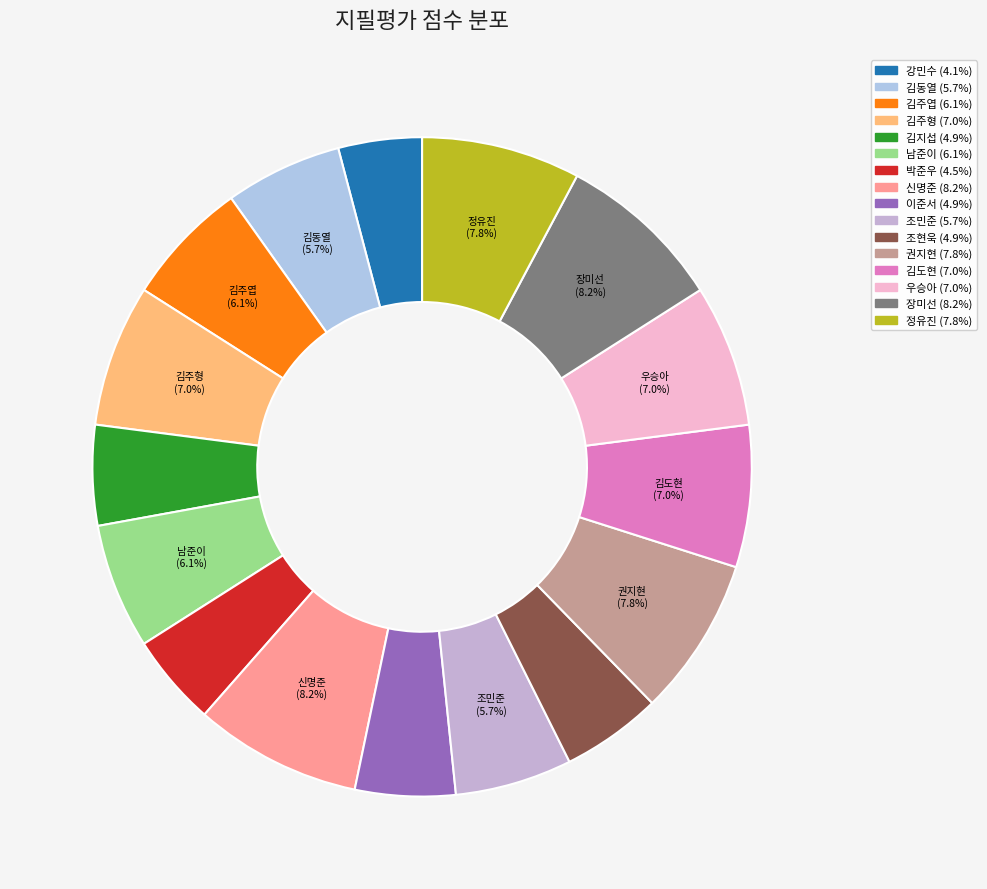

True or false: 정유진 accounts for 18% of the total.

False